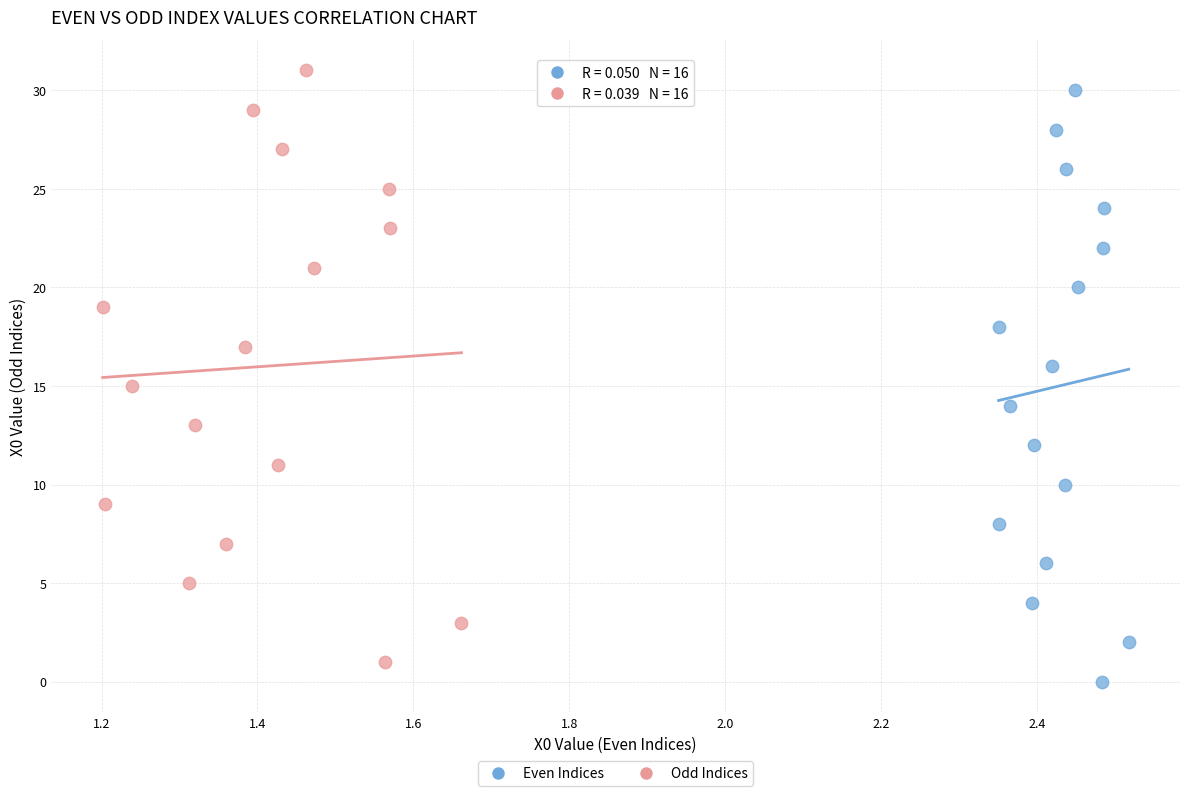

Which series reaches the minimum Y coordinate?

Even Indices